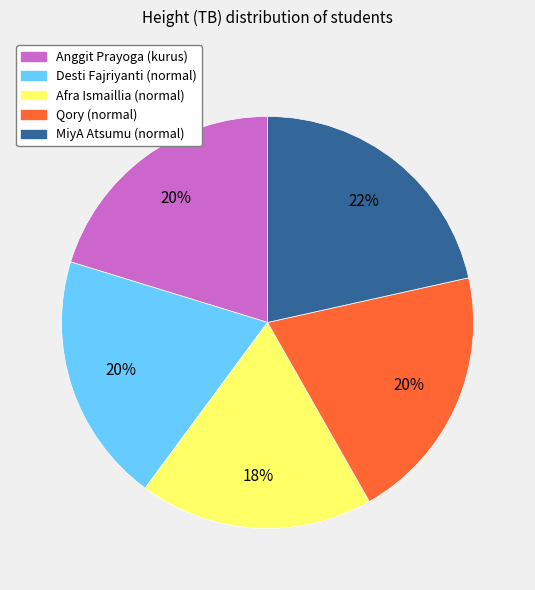

Approximately how many times larger is the value at Desti Fajriyanti (normal) compared to Anggit Prayoga (kurus)?

1.0